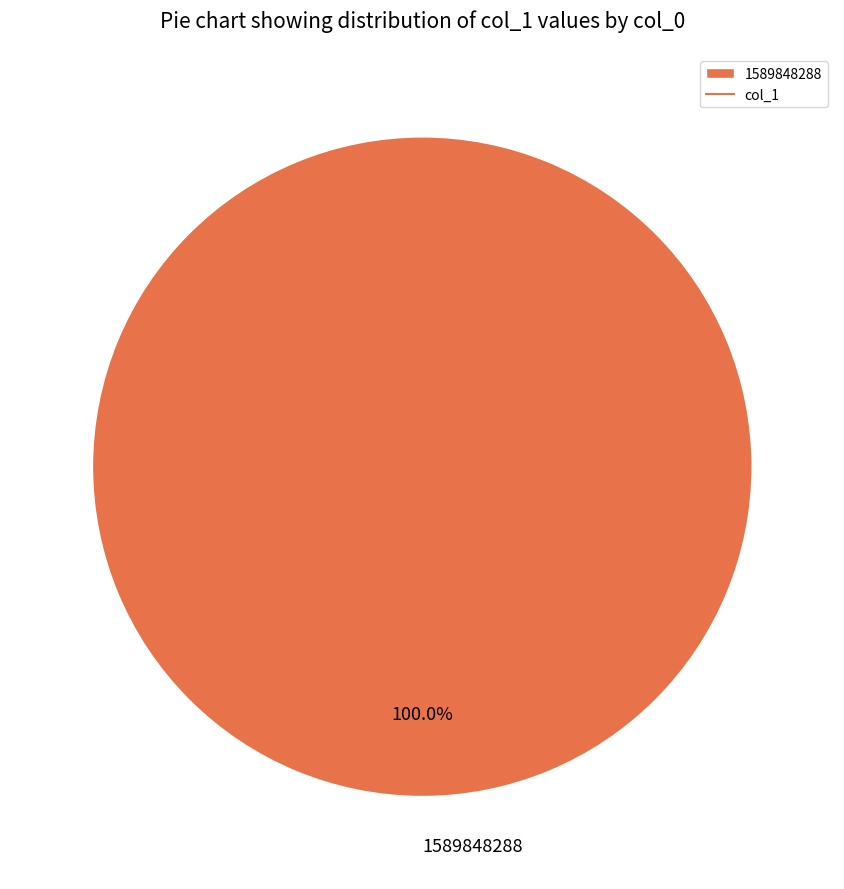

How many slices are in this pie chart?

1